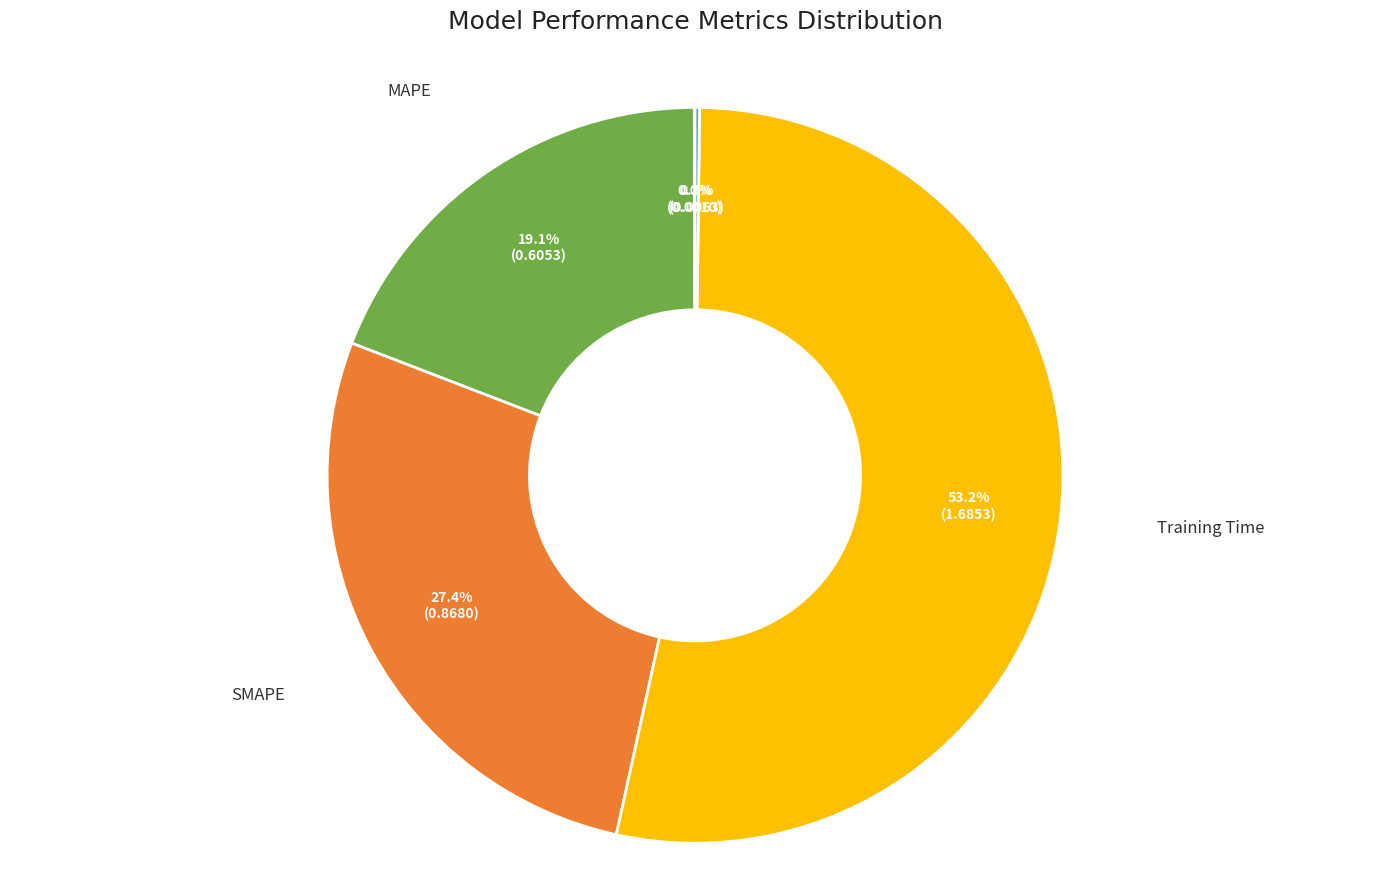

What is the majority slice?

Training Time